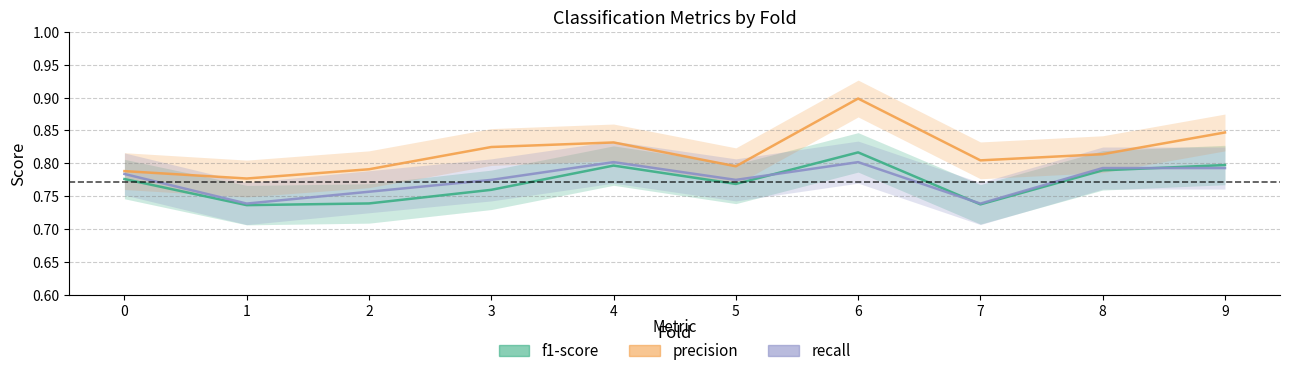

Reading left to right, what are all the values shown in this chart?

f1-score: 0=0.8	1=0.7	2=0.7	3=0.8	4=0.8	5=0.8	6=0.8	7=0.7	8=0.8	9=0.8
precision: 0=0.8	1=0.8	2=0.8	3=0.8	4=0.8	5=0.8	6=0.9	7=0.8	8=0.8	9=0.8
recall: 0=0.8	1=0.7	2=0.8	3=0.8	4=0.8	5=0.8	6=0.8	7=0.7	8=0.8	9=0.8